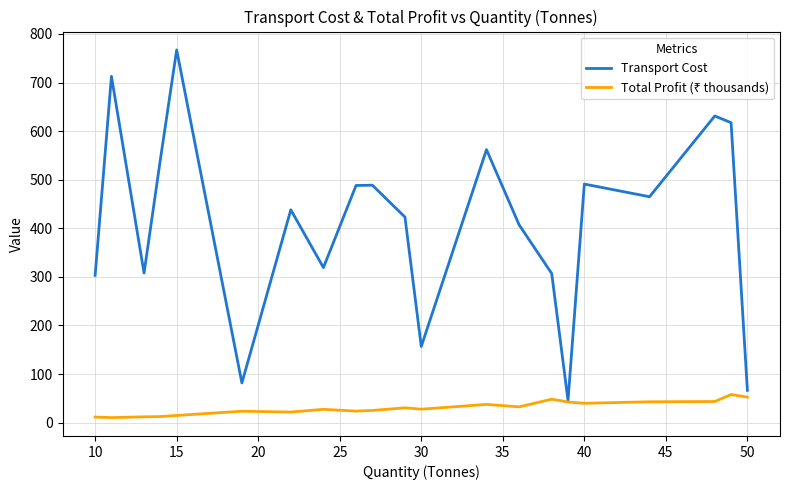

What is the maximum value for Transport Cost?

767.2